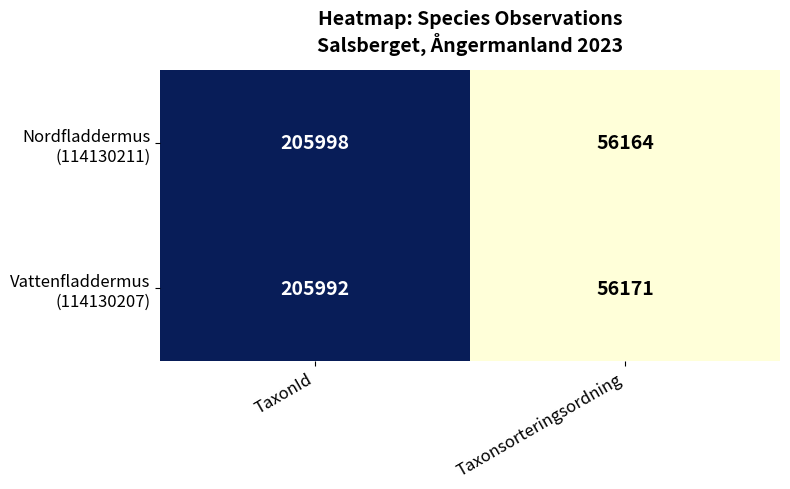

What is the smallest value displayed?

56164